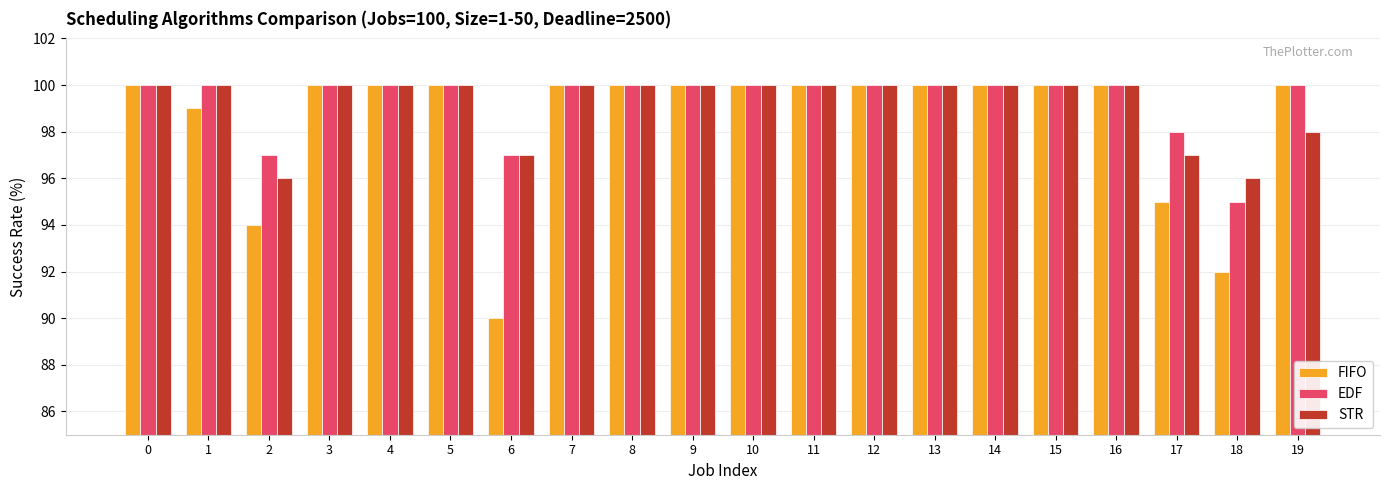

How many bars are there in total?

60